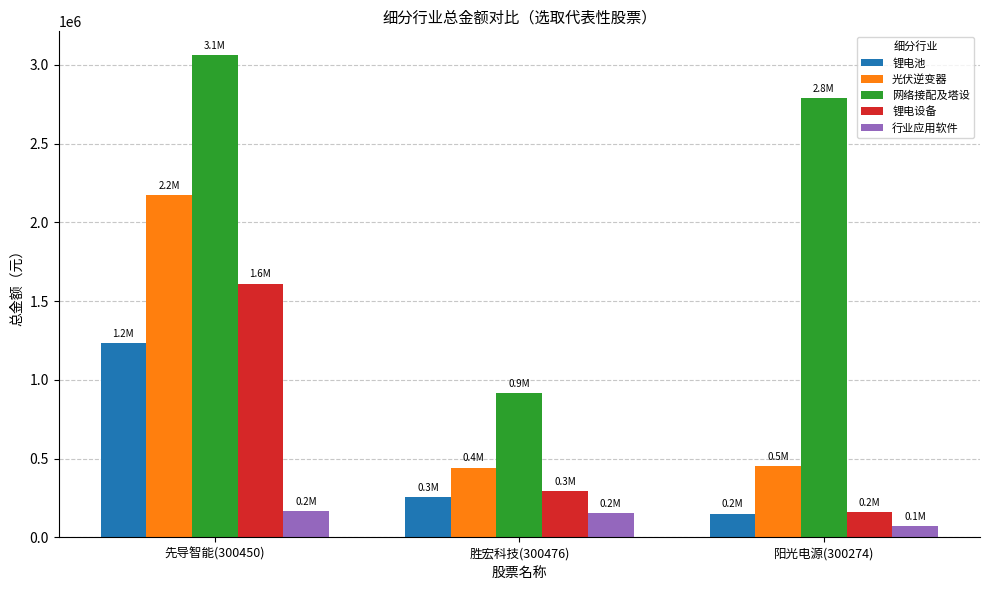

Which series changed the most between 胜宏科技(300476) and 阳光电源(300274)?

网络接配及塔设